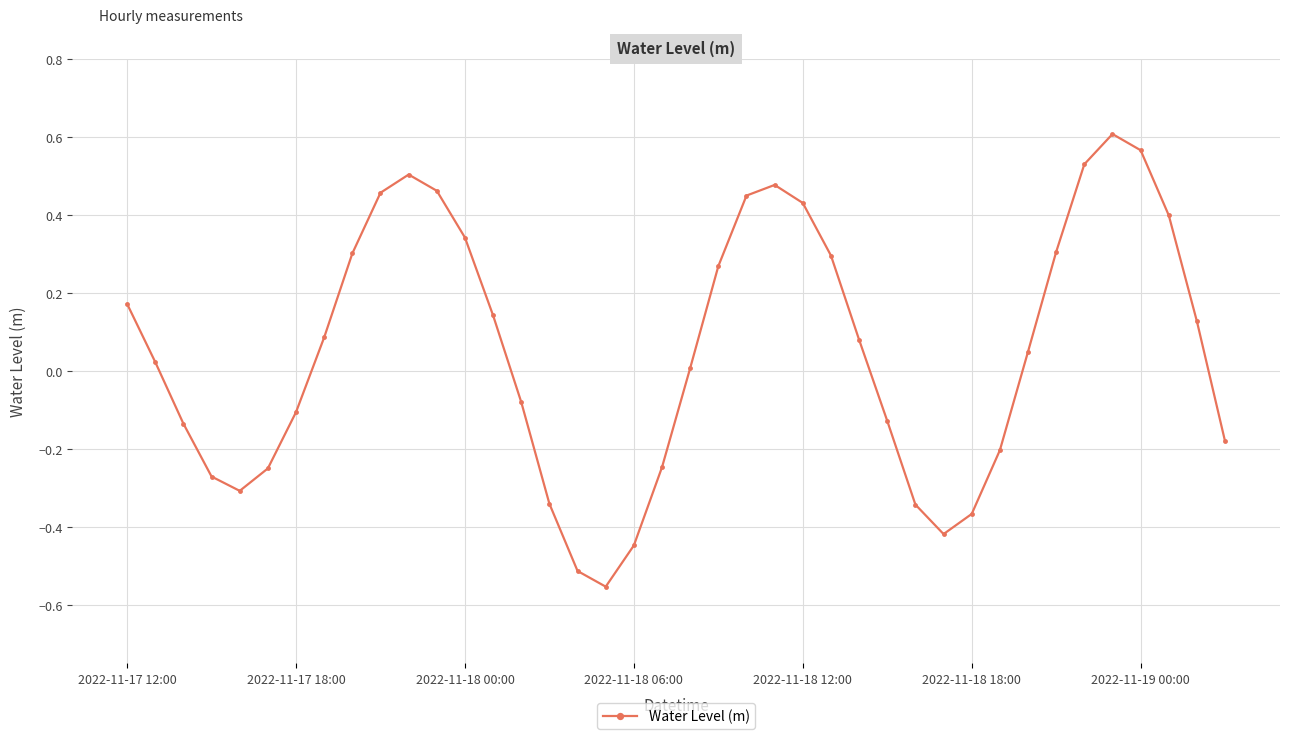

What is the difference between the maximum and minimum values?

1.2